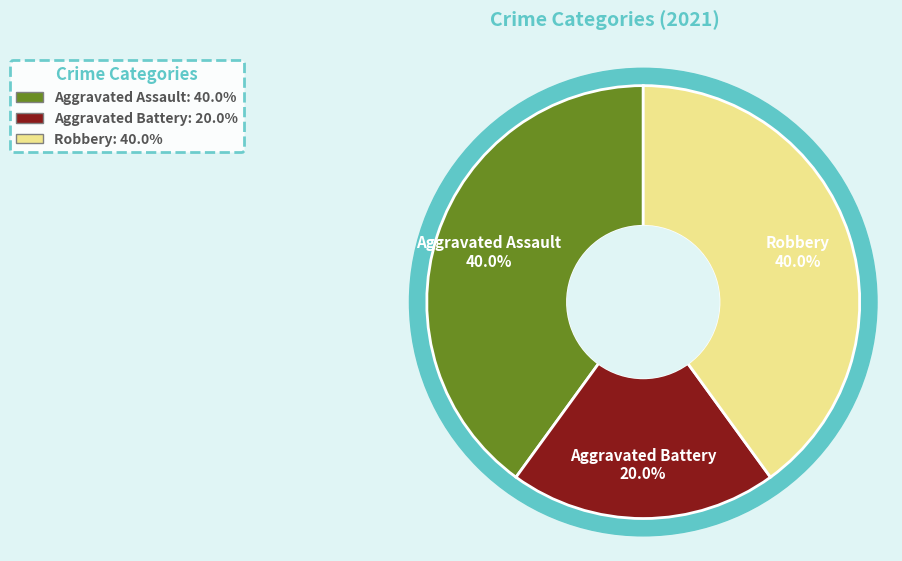

Combined, do Aggravated Assault and Robbery account for over 50%?

Yes